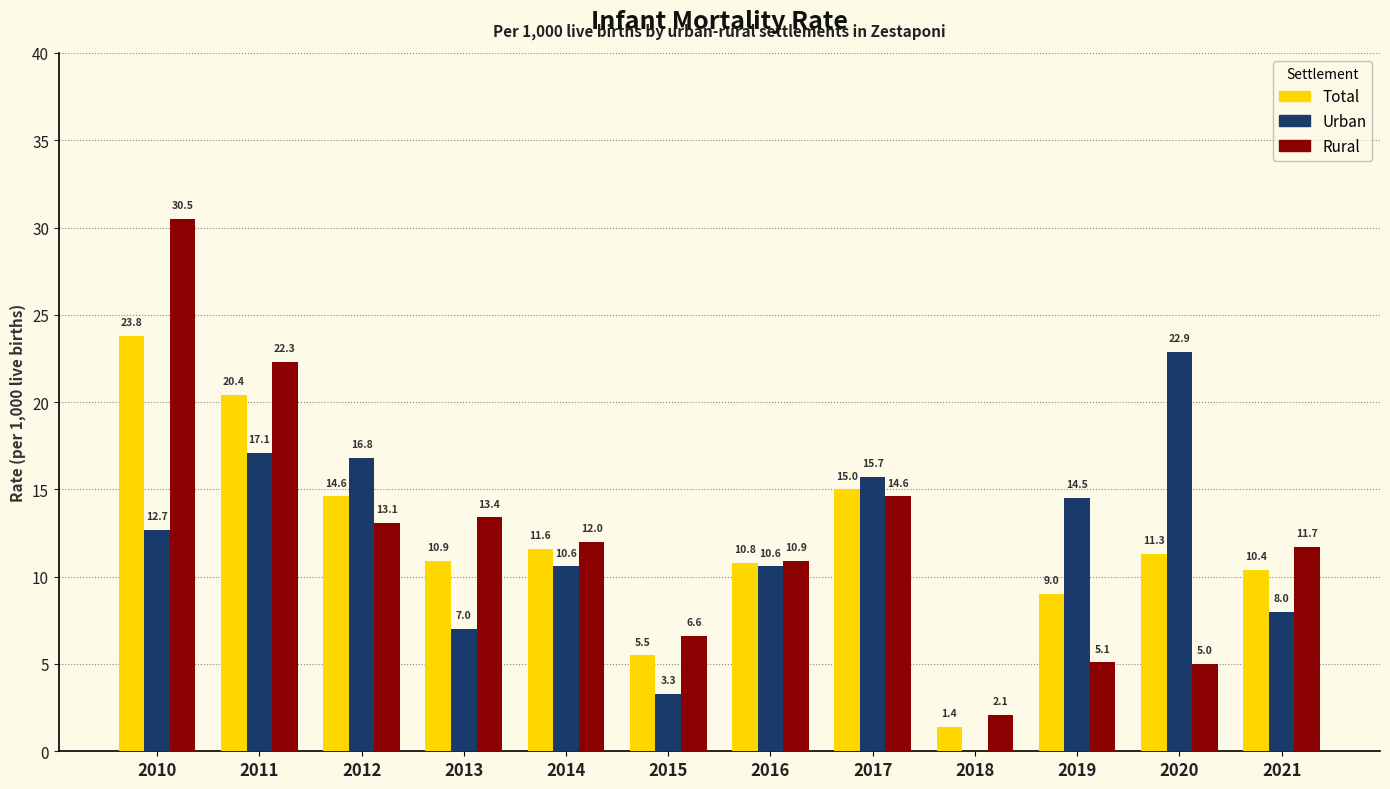

What is the average value of the Urban series?

11.6